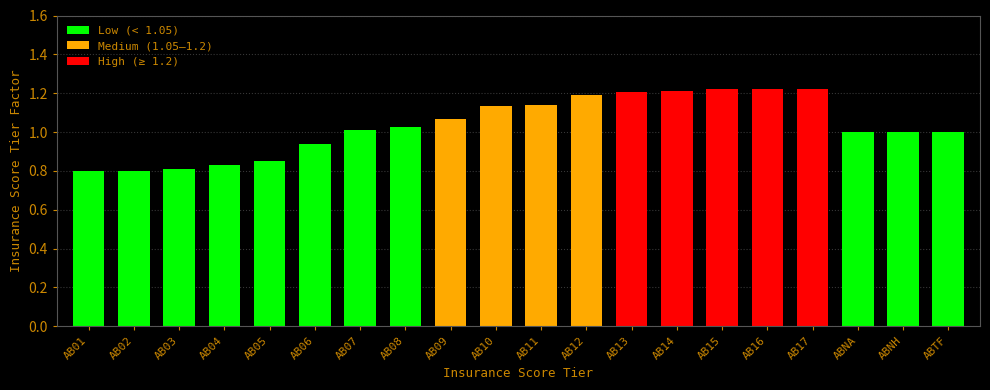

Between AB04 and AB07, which is larger?

AB07